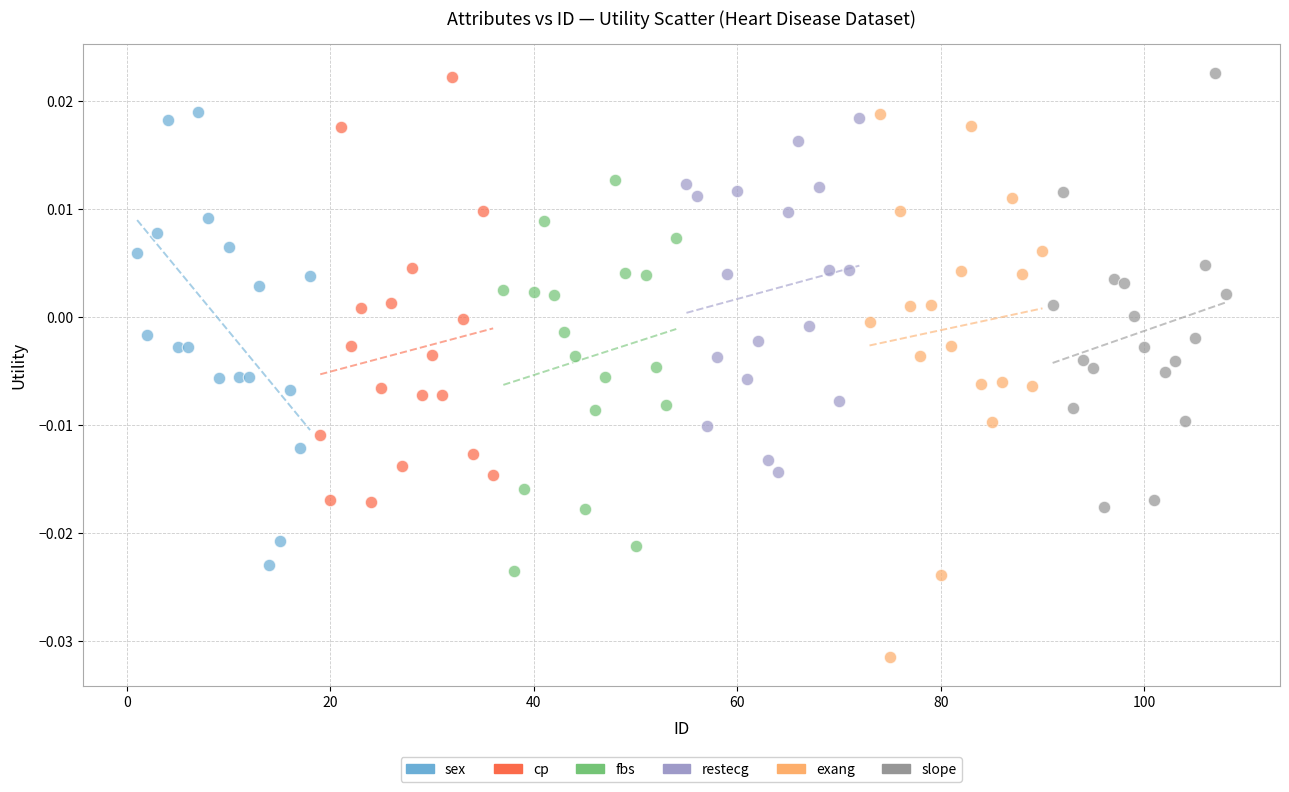

Which series has the largest Y range (max minus min)?

exang